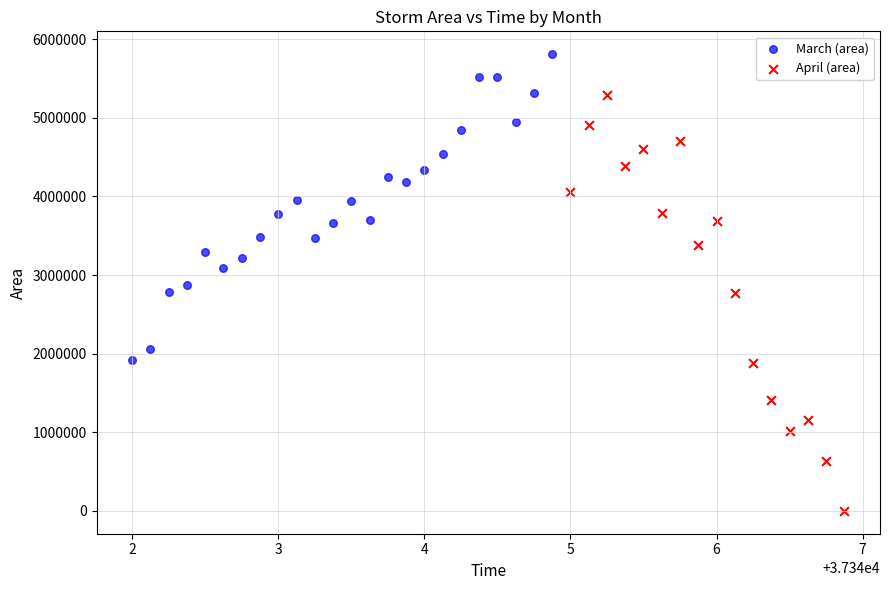

Which series contains the lowest Y value?

April (area)